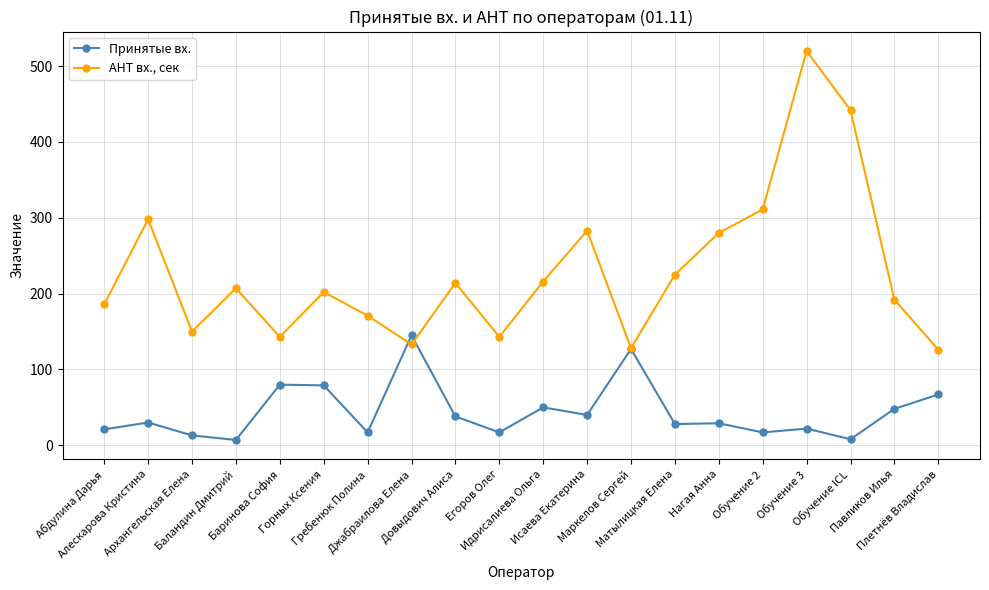

What is the spread (max minus min) of values at Маркелов Сергей?

1